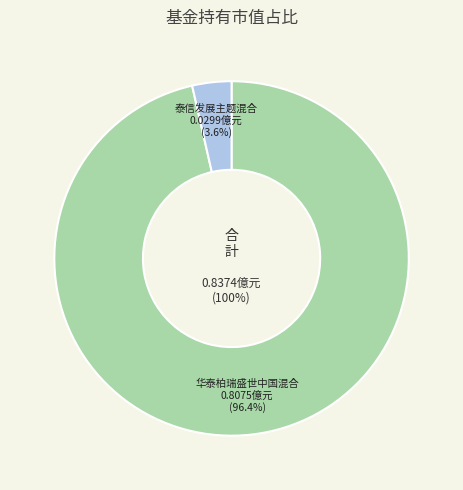

To the nearest percent, what is the average slice percentage?

50%